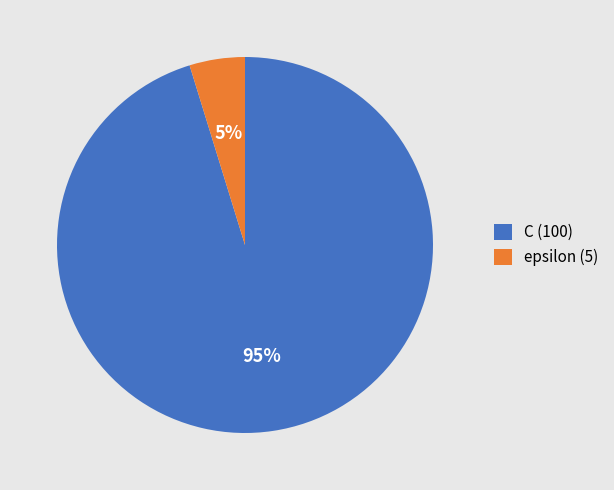

Is epsilon the majority of the pie?

No